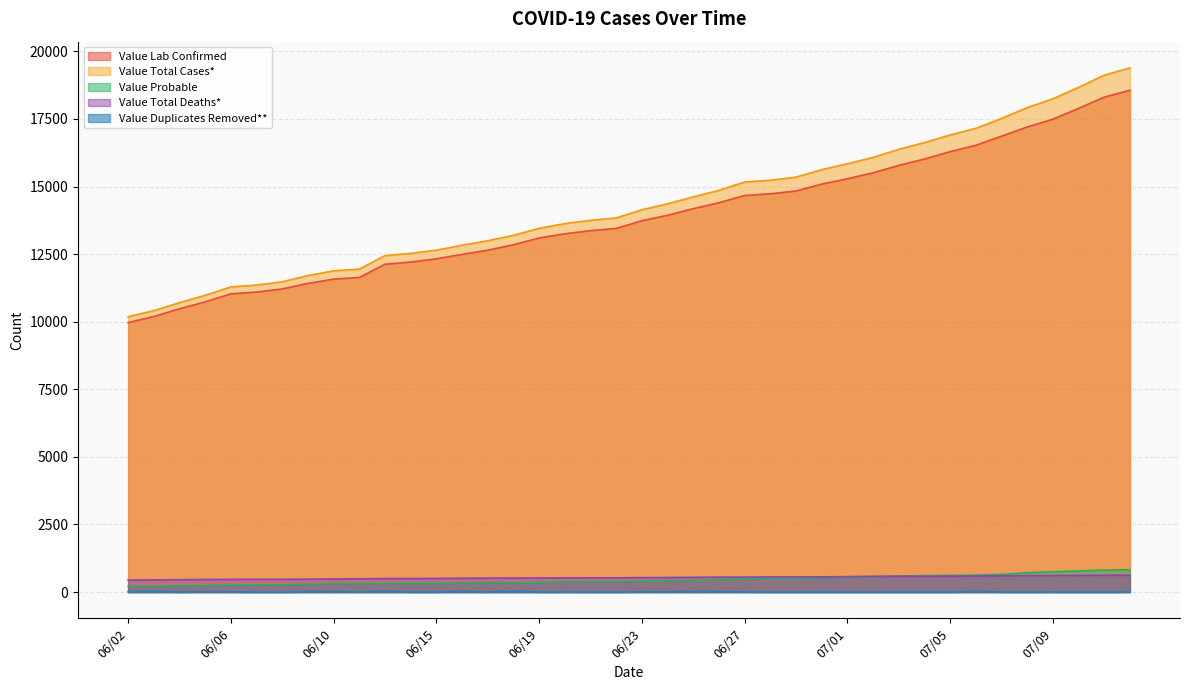

How many lines are shown in the chart?

5